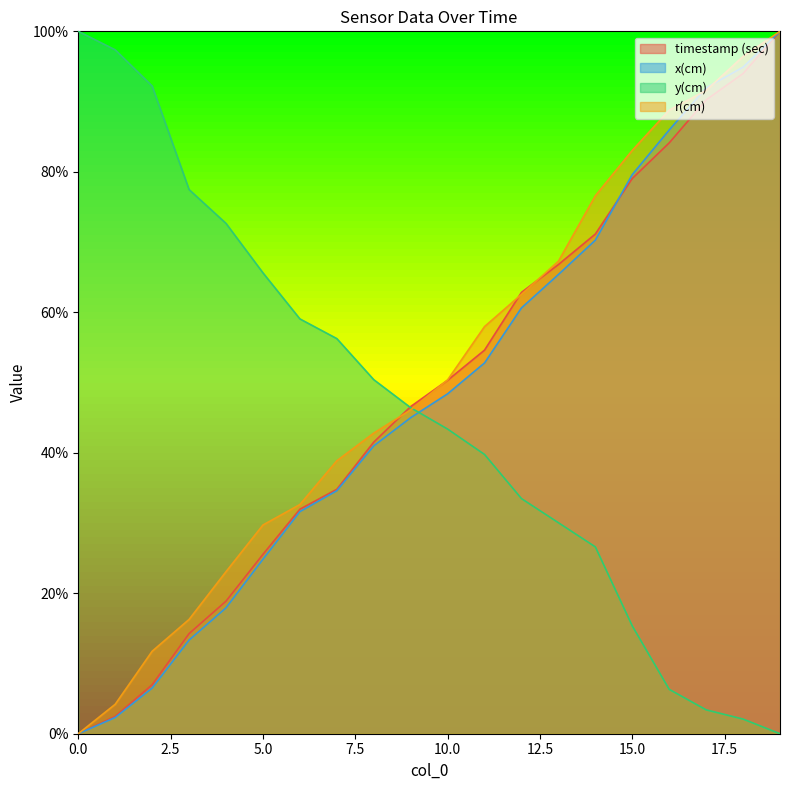

What is the difference between the maximum and minimum values in the r(cm) series?

1.0